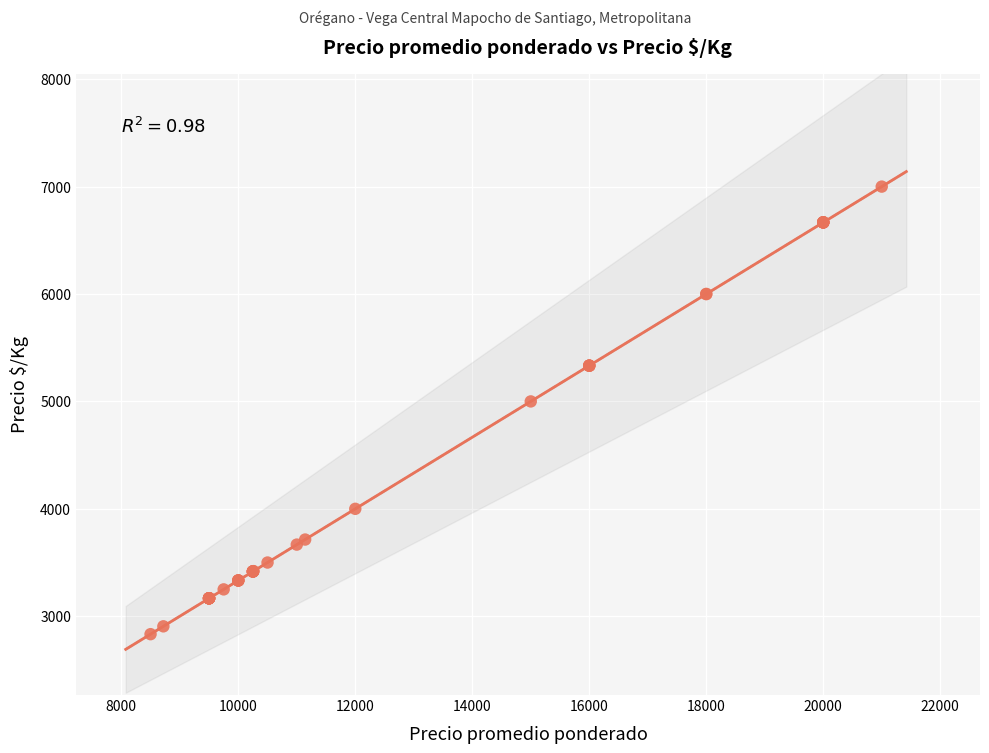

What Y value in the scatter plot is closest to 4916?

5000